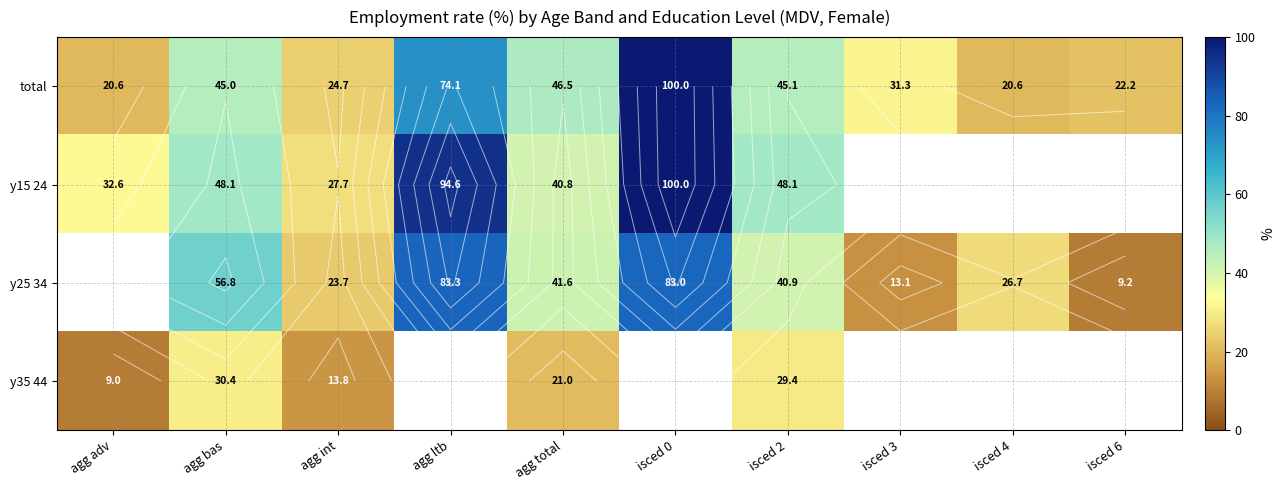

Count the number of categories in the chart.

10